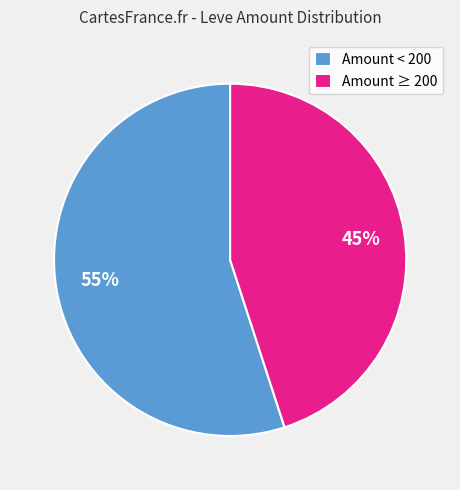

Combined, do Amount ≥ 200 and Amount < 200 account for over 50%?

Yes